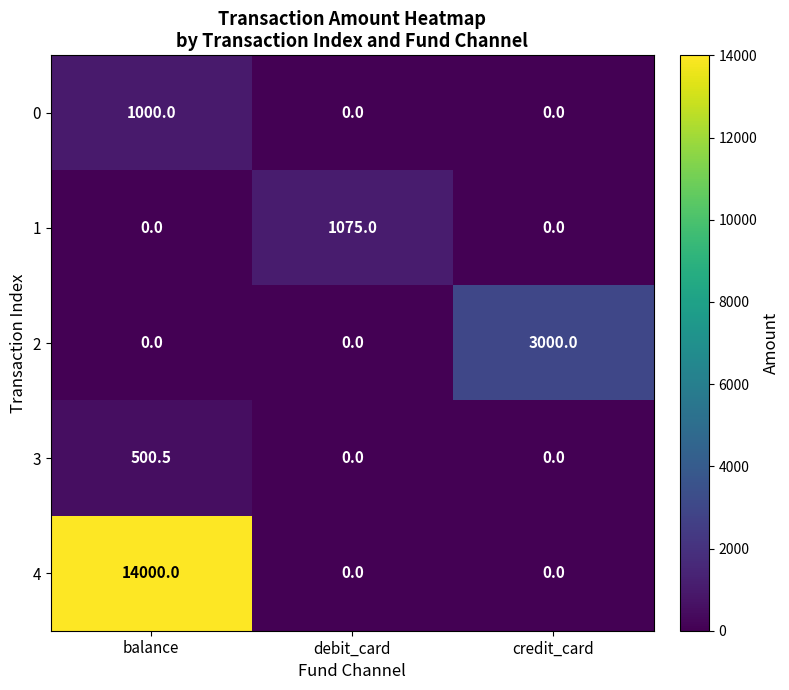

Between balance and debit_card, which series saw the biggest shift?

4